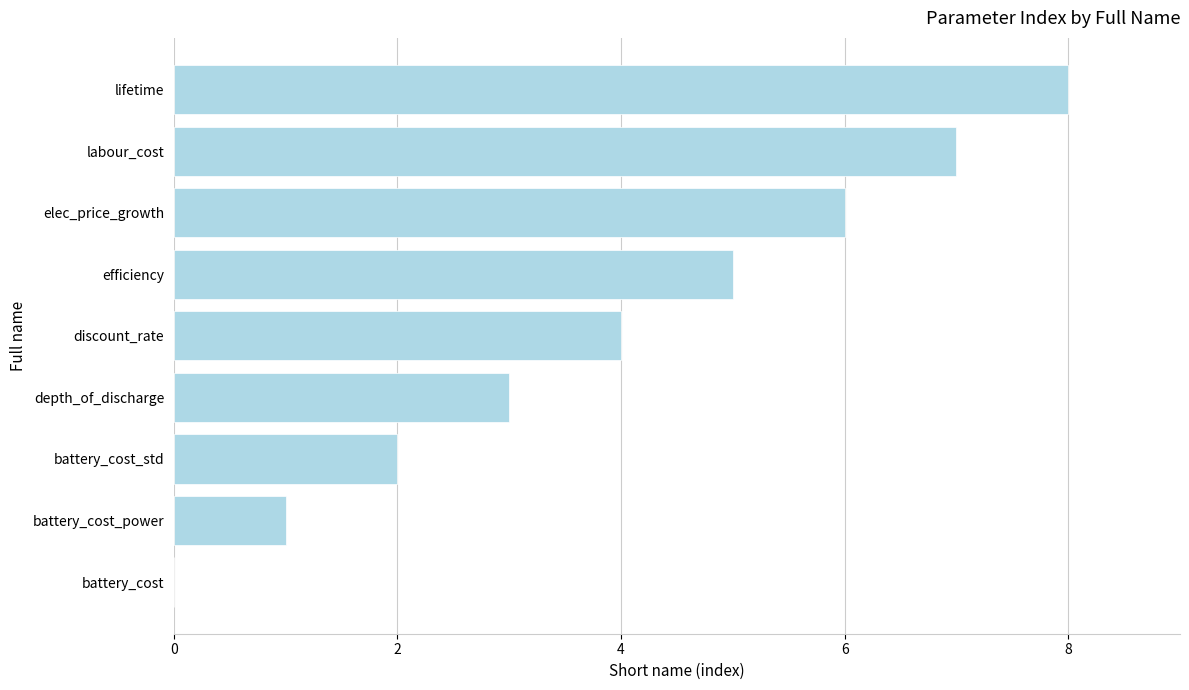

Read the value at lifetime.

8